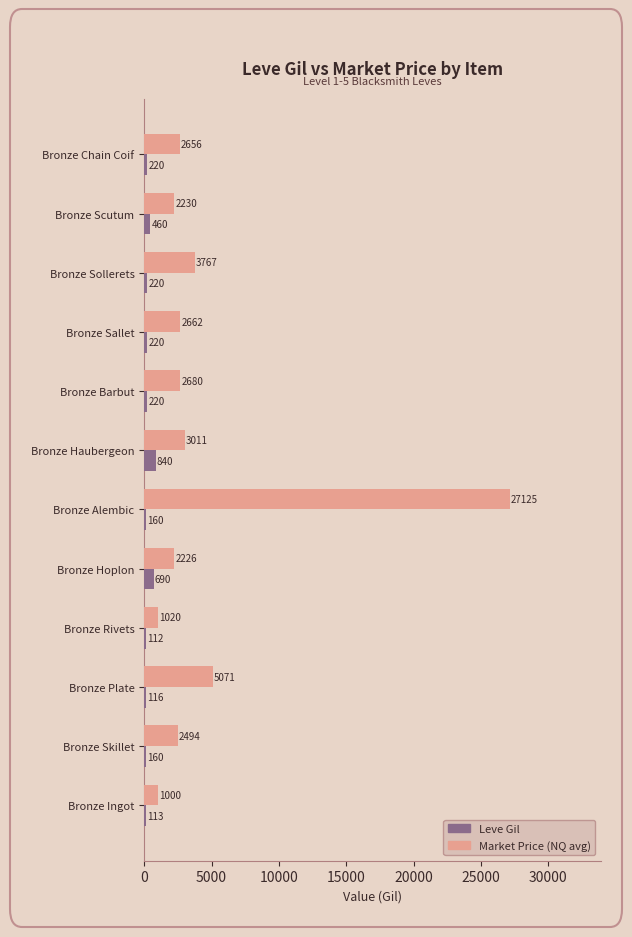

What is the difference between the highest and lowest values at Bronze Haubergeon?

2171.0